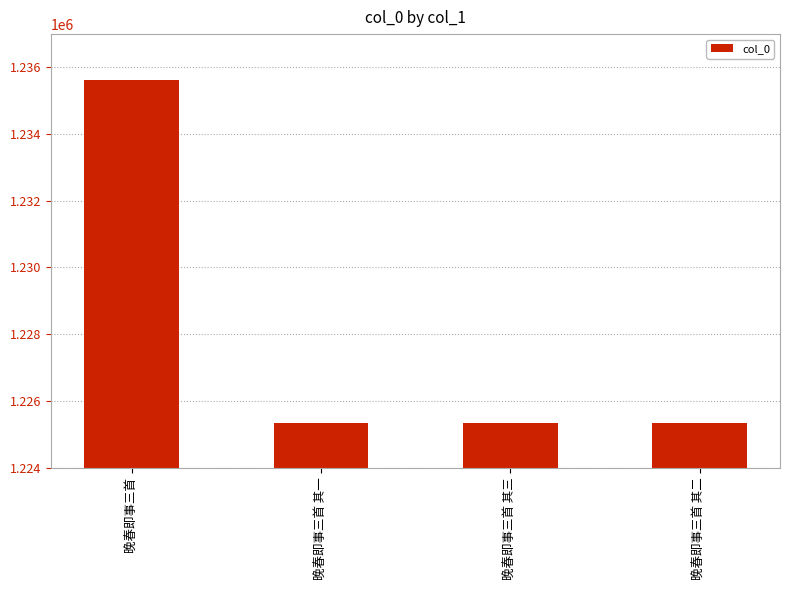

What is the value of the 2nd bar from the left?

1225348